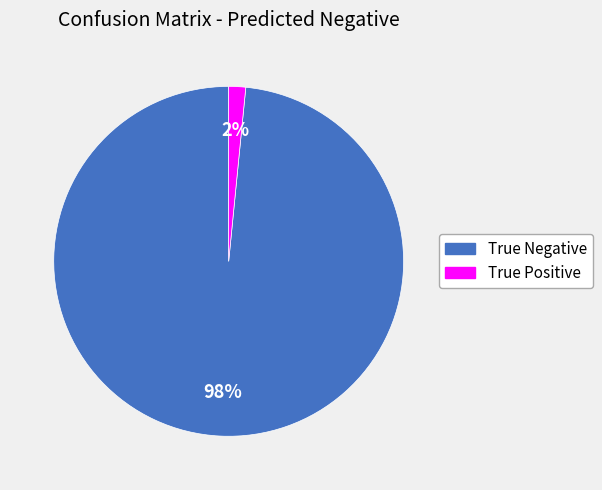

Do True Negative and True Positive together represent more than half of the pie?

Yes